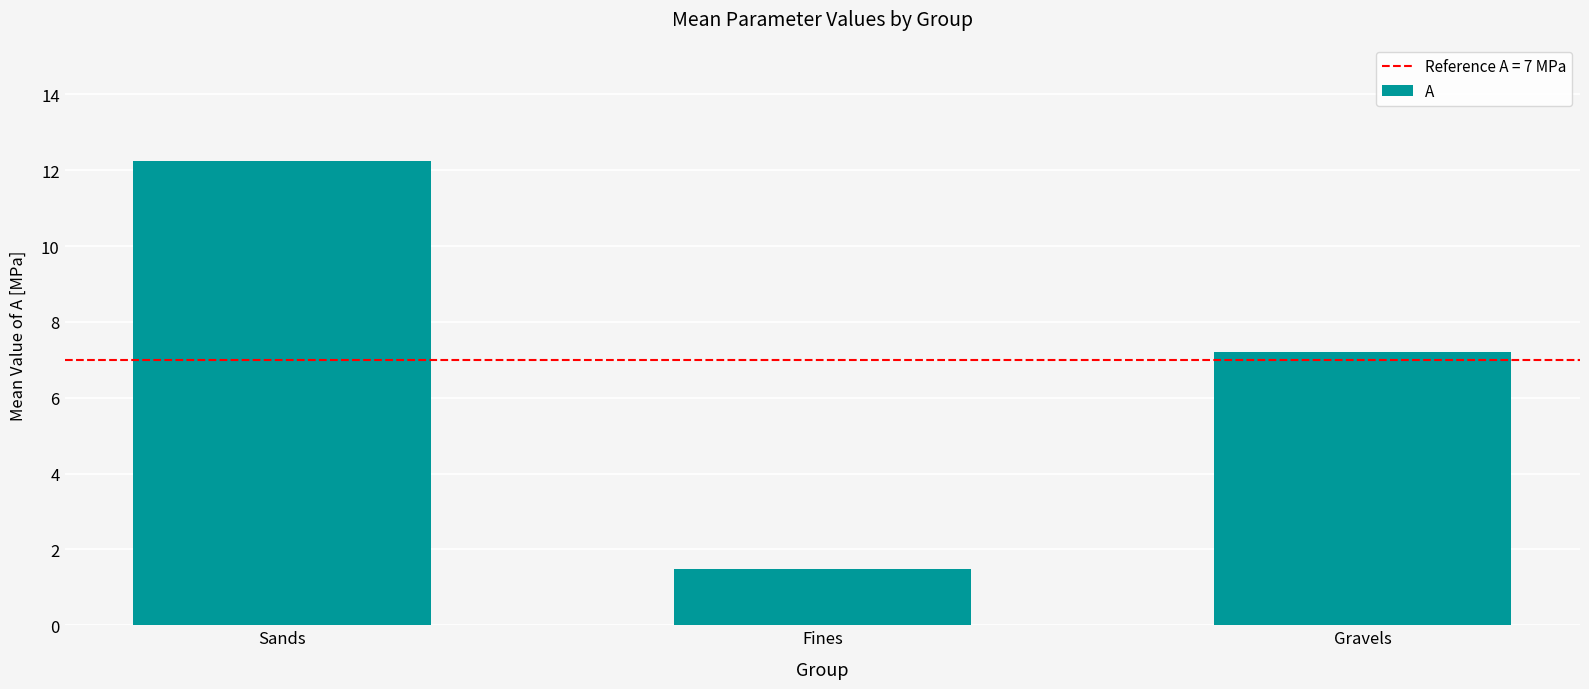

What is the approximate value at Fines?

1.5